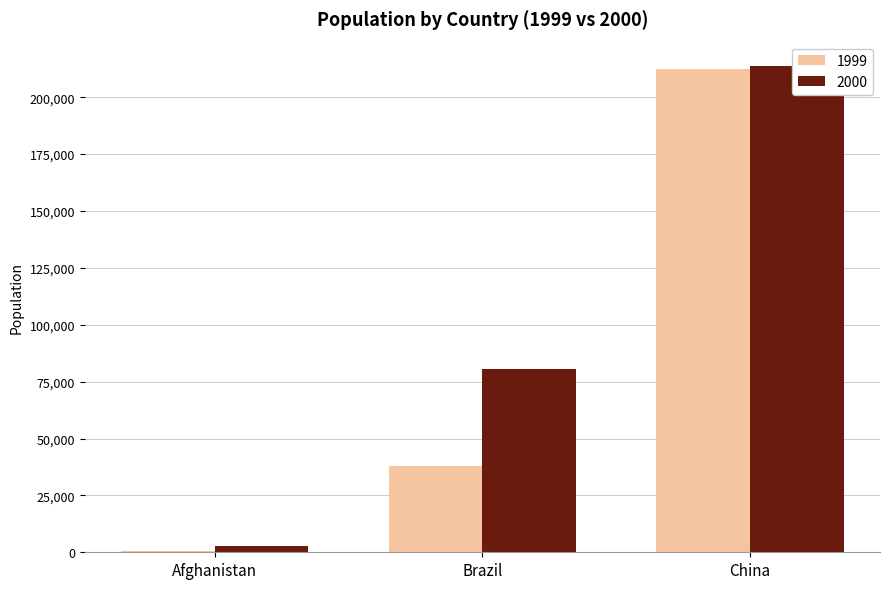

What is the total value across all series at China?

426024